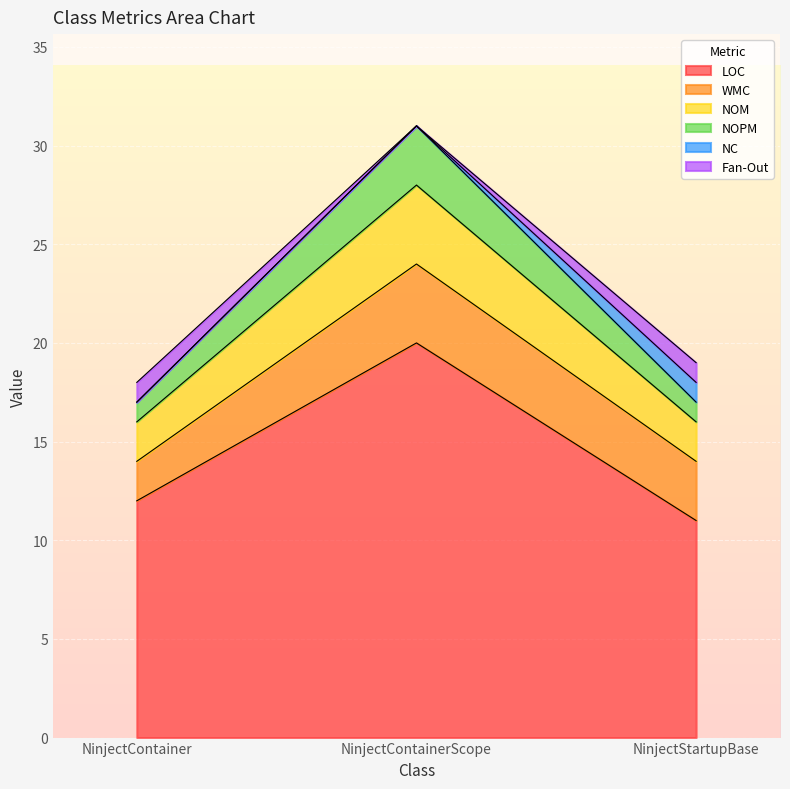

What is the highest value of the LOC series?

20